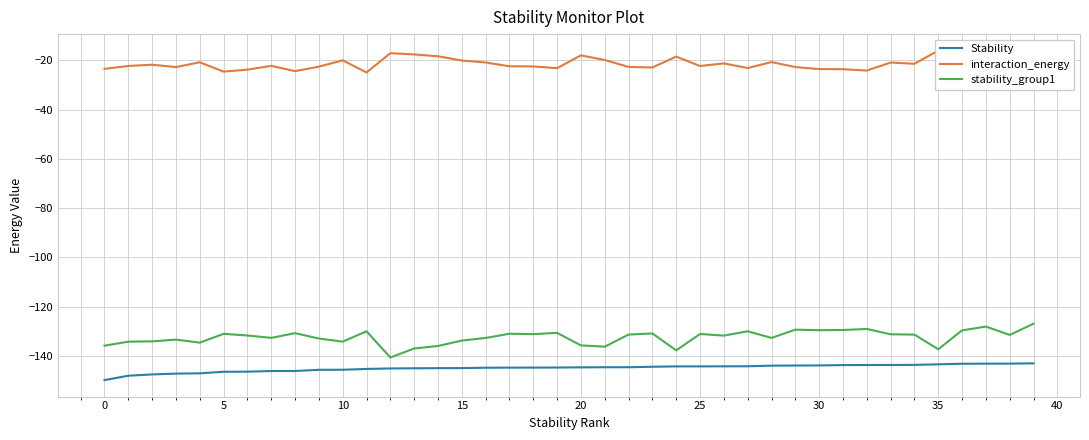

True or false: interaction_energy and stability_group1 intersect in this chart.

False